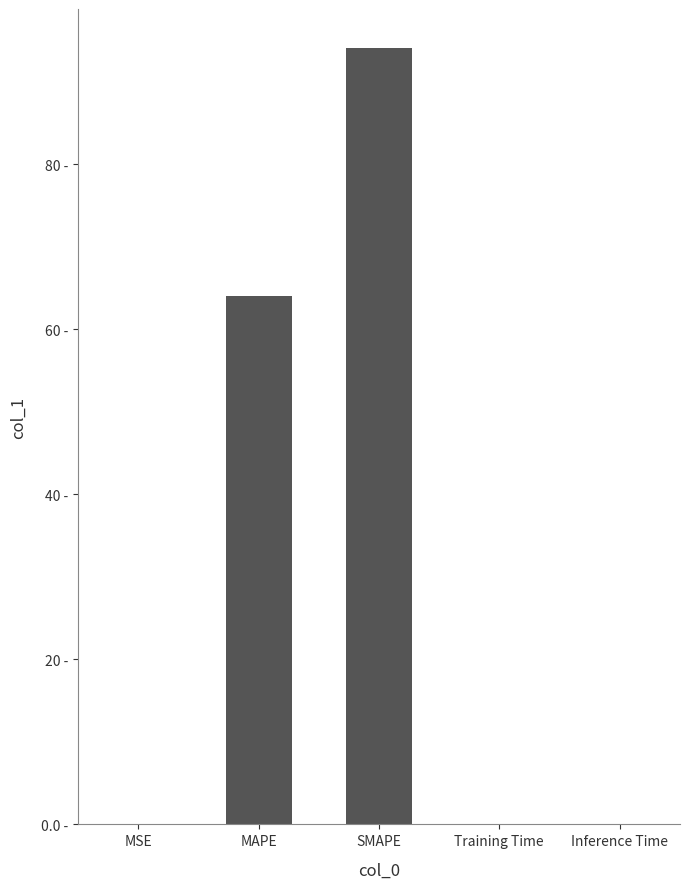

What is the average value?

31.7